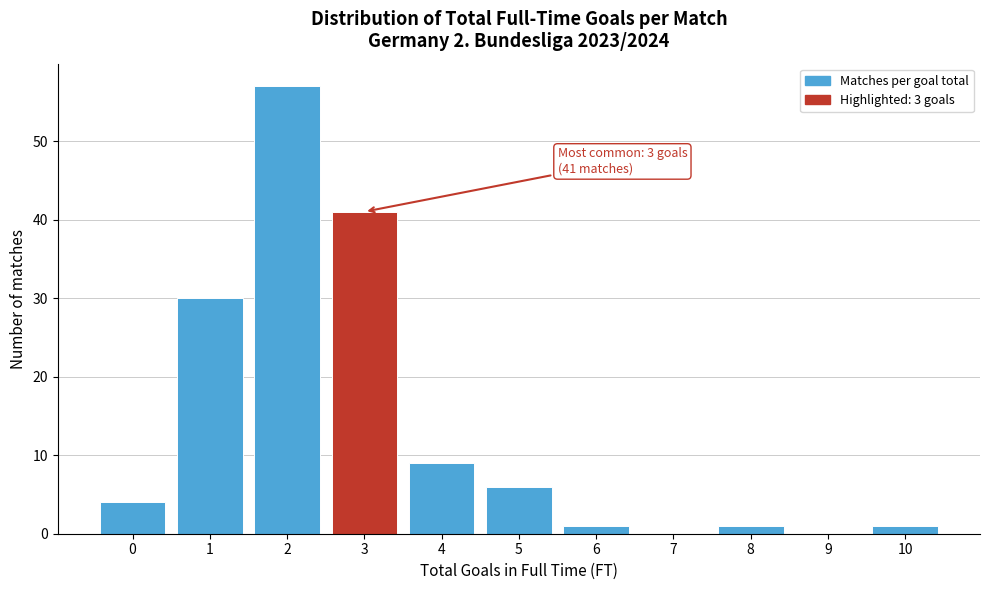

Reading left to right, transcribe all the data shown in this chart.

0=4	1=30	2=57	3=41	4=9	5=6	6=1	7=0	8=1	9=0	10=1